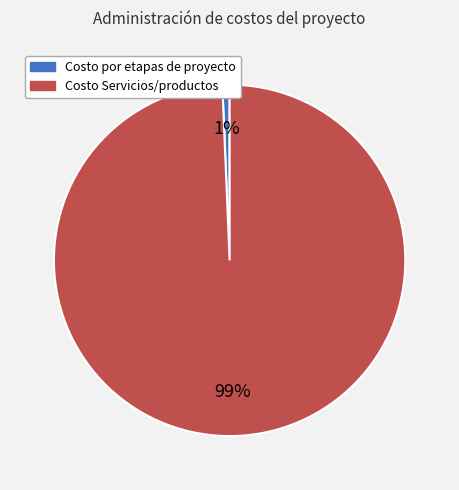

Which category has the smallest portion of the pie?

Costo por etapas de proyecto